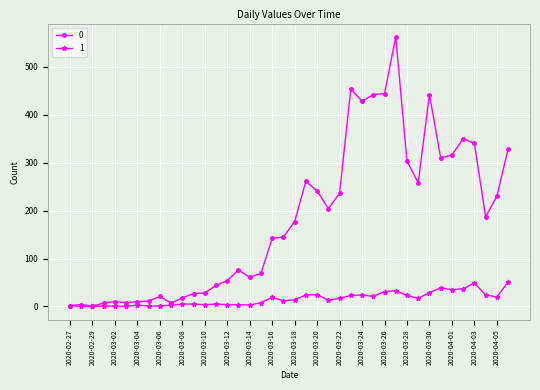

Rank the series by their average value, from lowest to highest.

1, 0